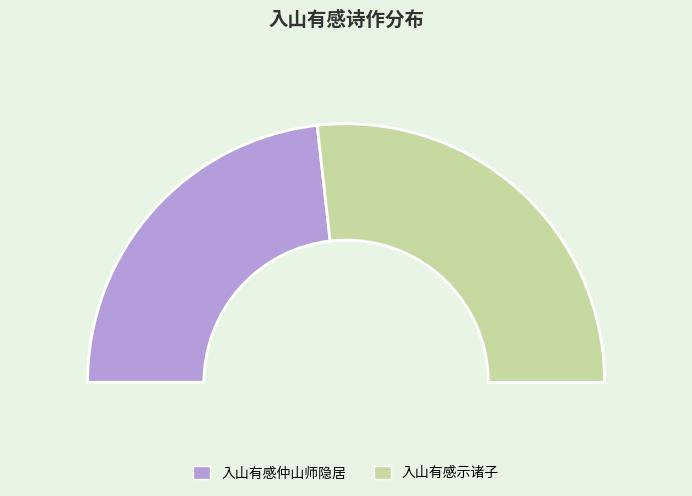

To the nearest percent, what is the difference between the largest and smallest slice percentages?

7%